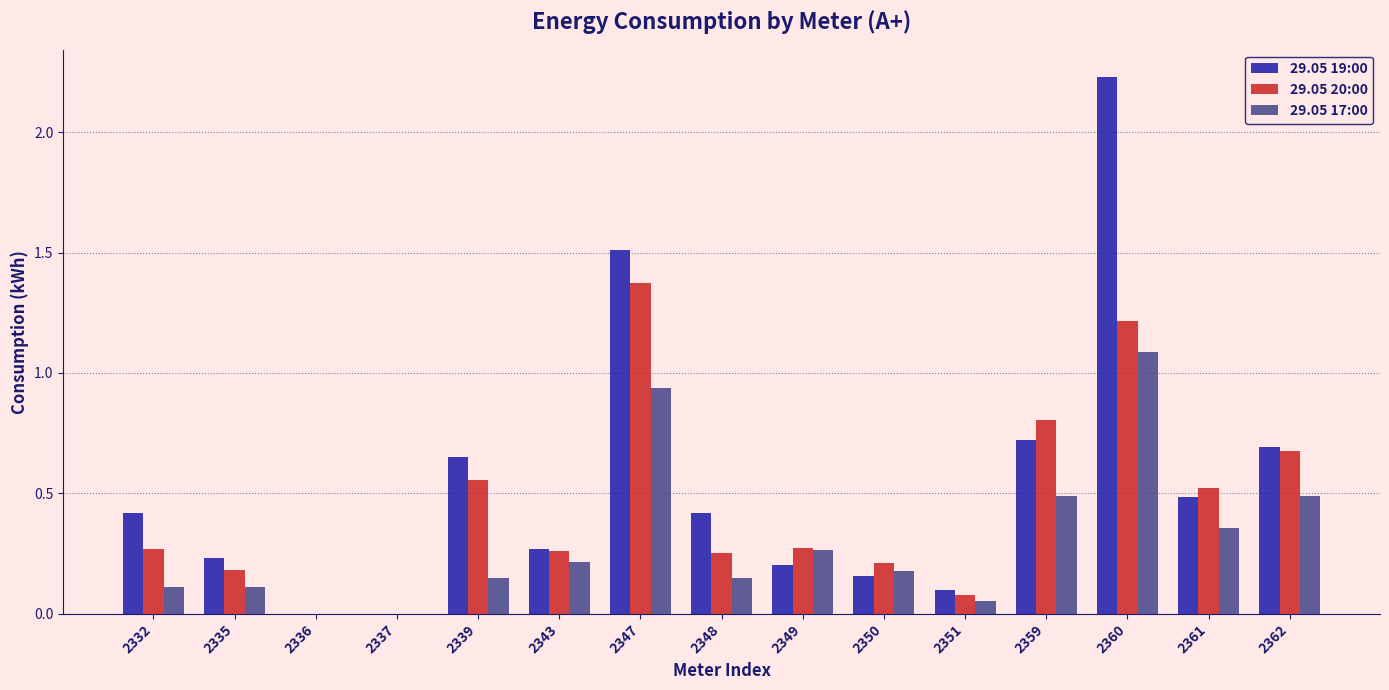

How many groups of bars are there?

15